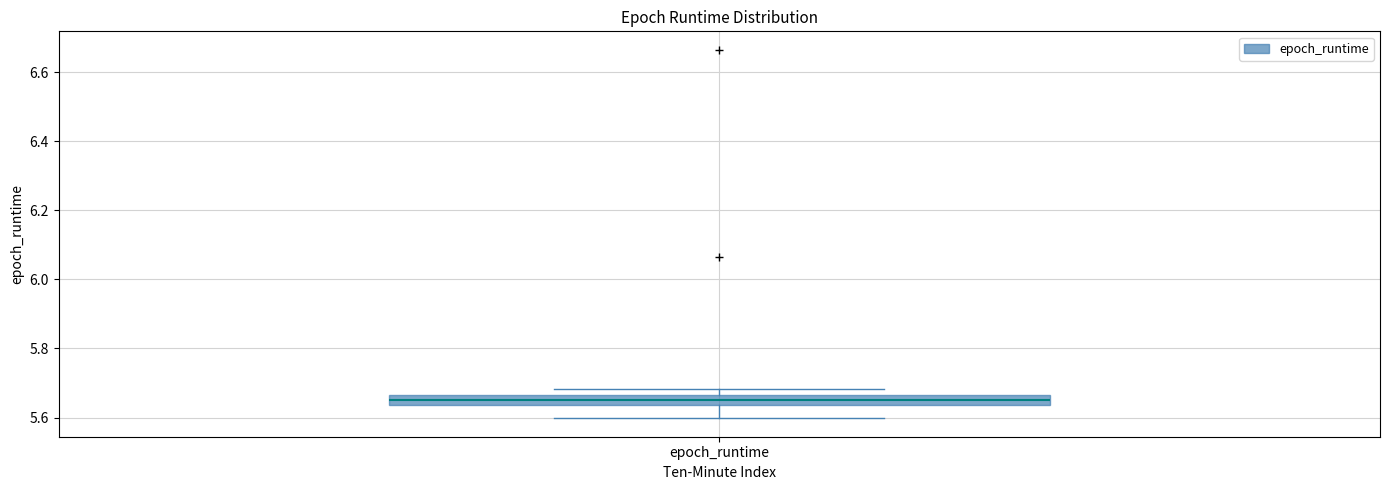

Where is the upper edge of the box for epoch_runtime on the y-axis? The values are not printed on the chart, so give them approximately, as read against the axis.

5.66